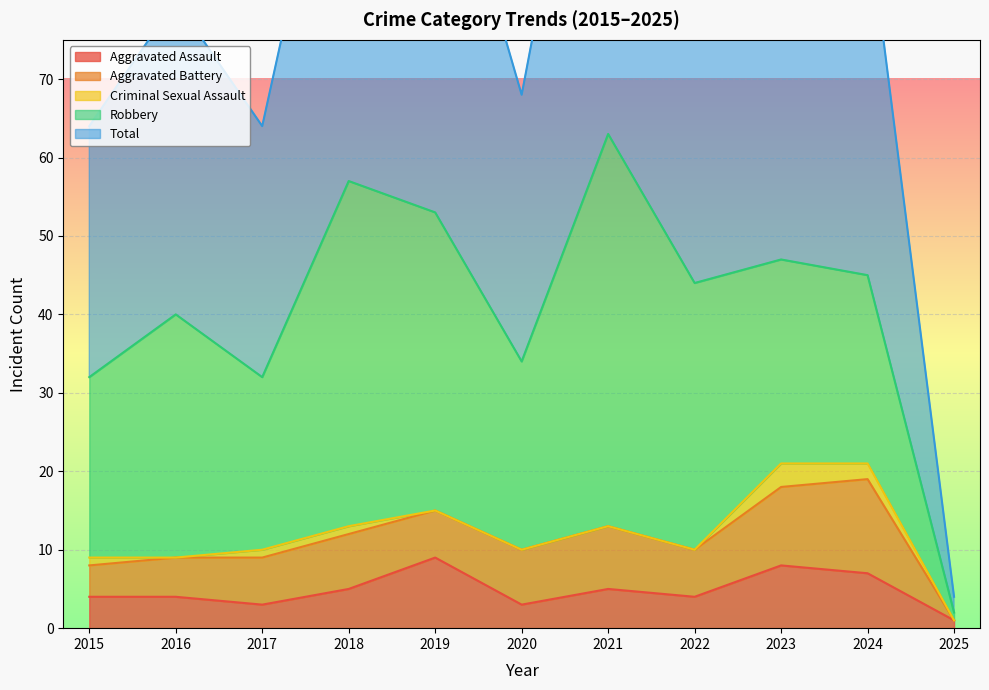

What is the sum of all Criminal Sexual Assault values?

8